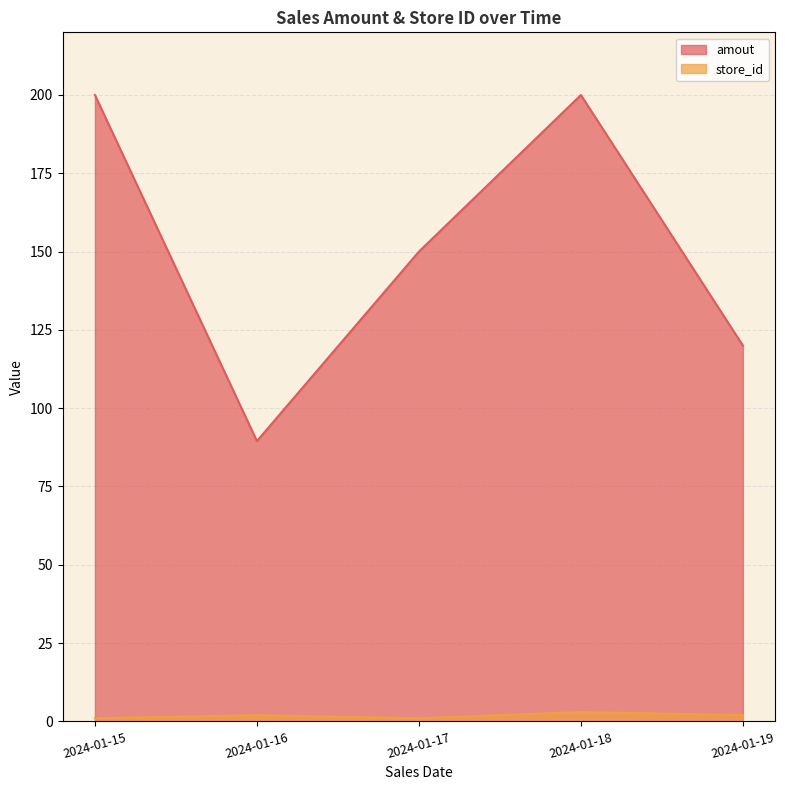

List the series in order of their peak value, lowest first.

store_id, amout